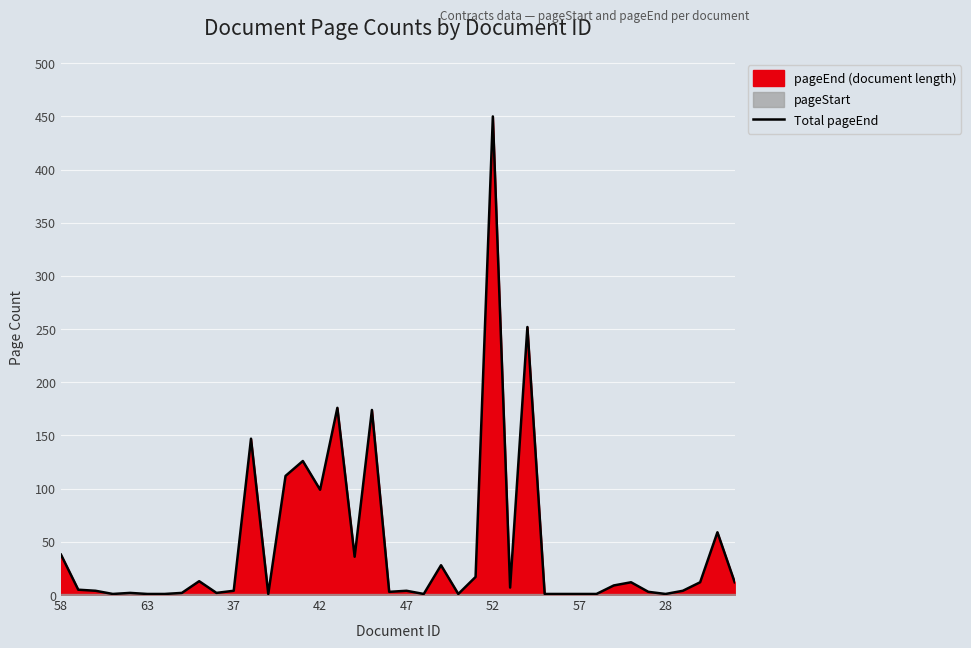

Reading left to right, extract all data points from this chart.

38	5	4	1	2	1	1	2	13	2	4	147	1	112	126	99	176	36	174	3	4	1	28	1	17	450	7	252	1	1	1	1	9	12	3	1	4	12	59	12